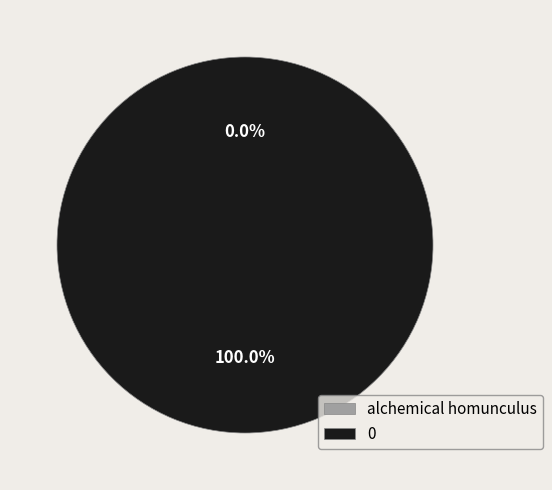

Do 0 and alchemical homunculus together represent more than half of the pie?

Yes